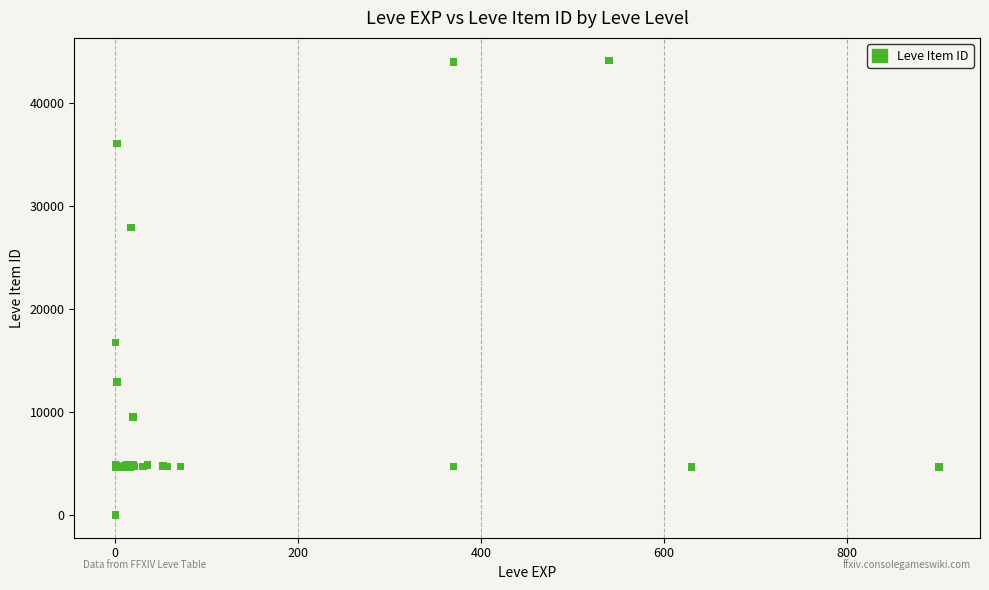

What Y value in the scatter plot is closest to 22050?

16734